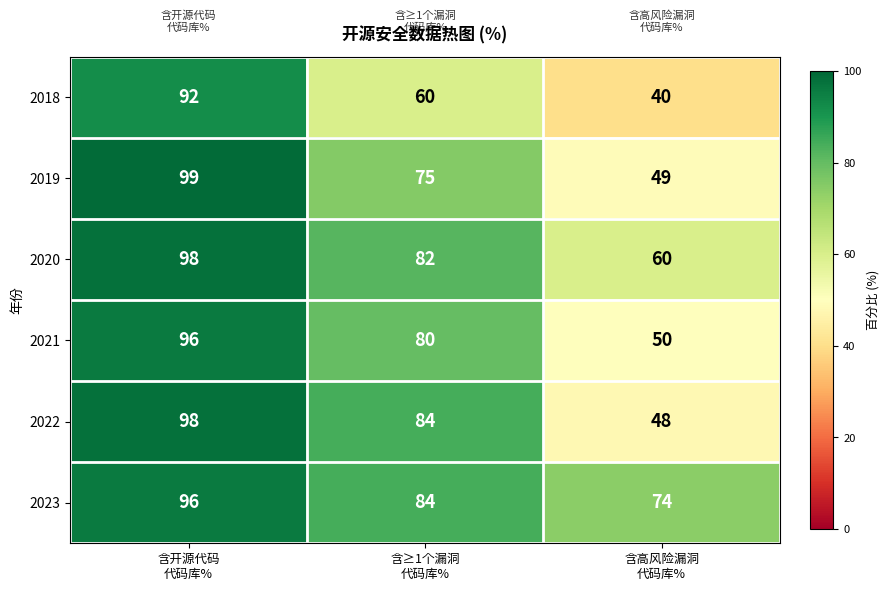

Which series has the largest total across all categories?

2023